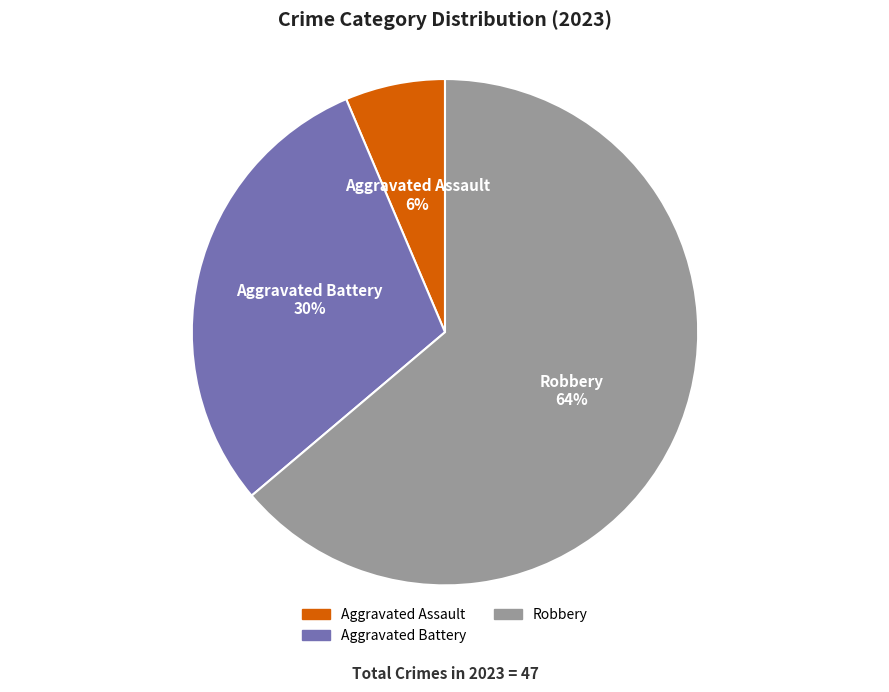

Between Aggravated Battery and Robbery, which is larger?

Robbery